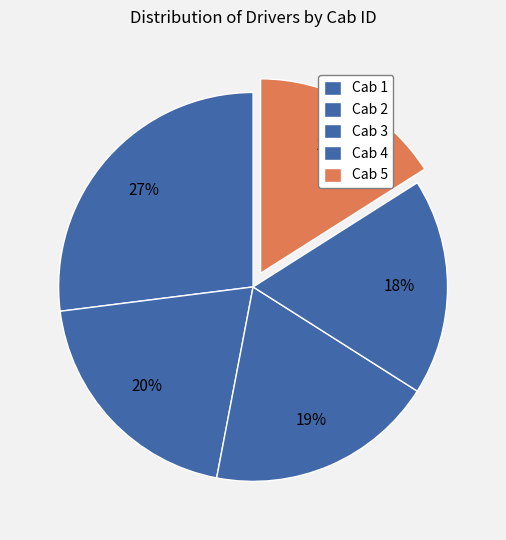

What percentage is the Cab 2 slice, to the nearest percent?

20%